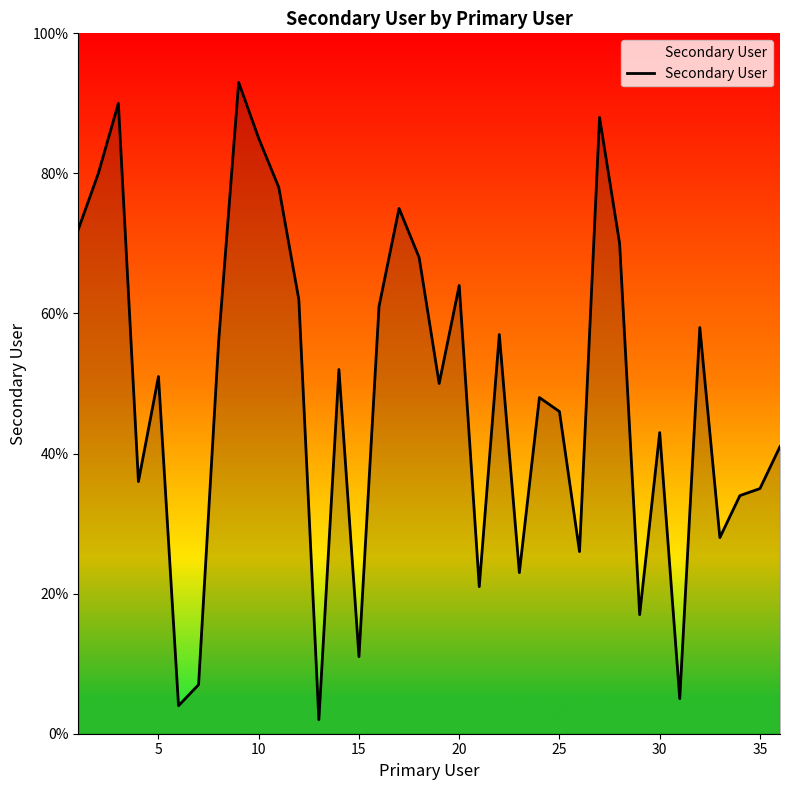

What is the greatest value displayed?

93